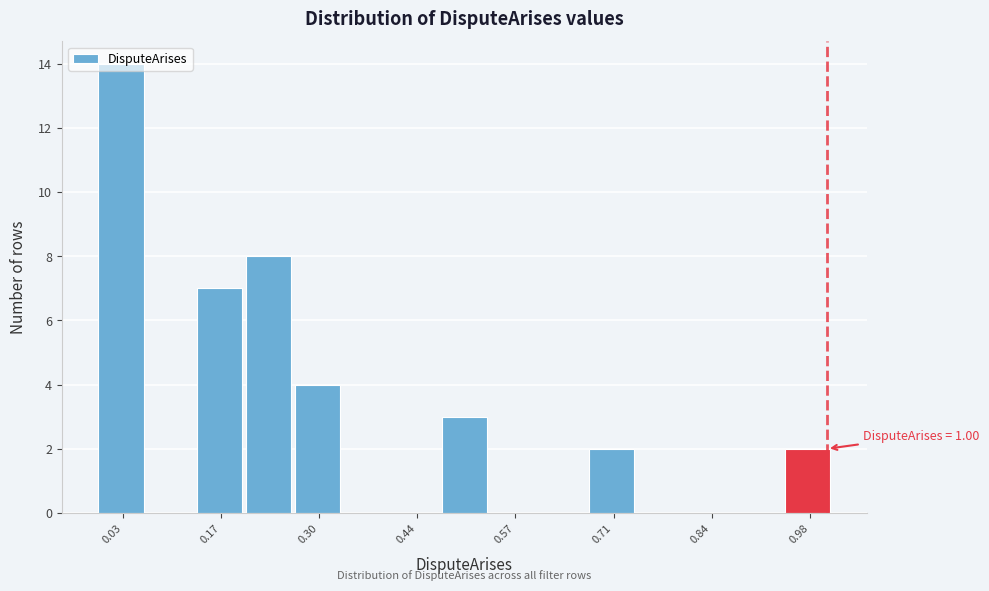

Read against the x-axis, roughly where is the centre of the tallest bar?

0.04